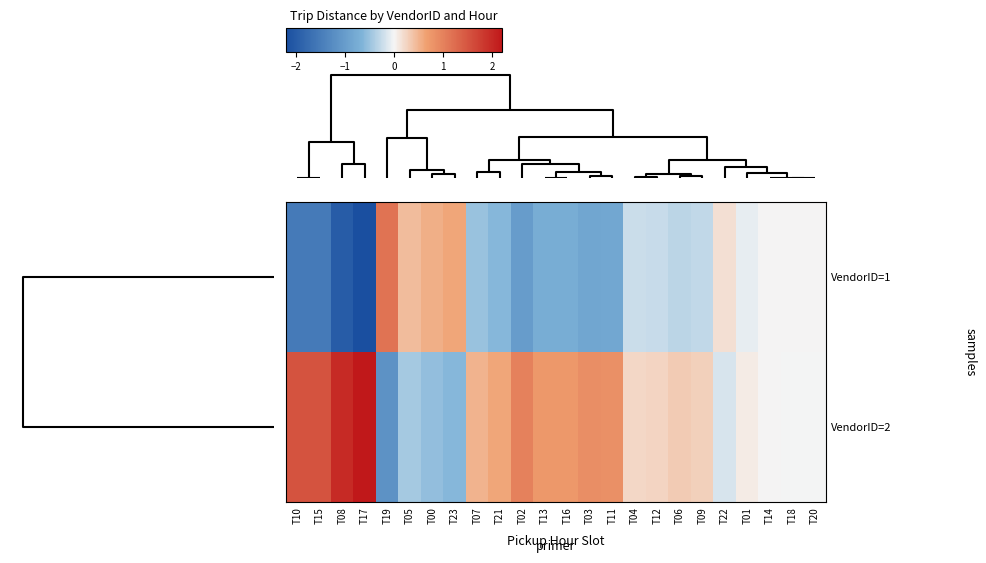

List the series in order of their peak value, lowest first.

VendorID=1, VendorID=2